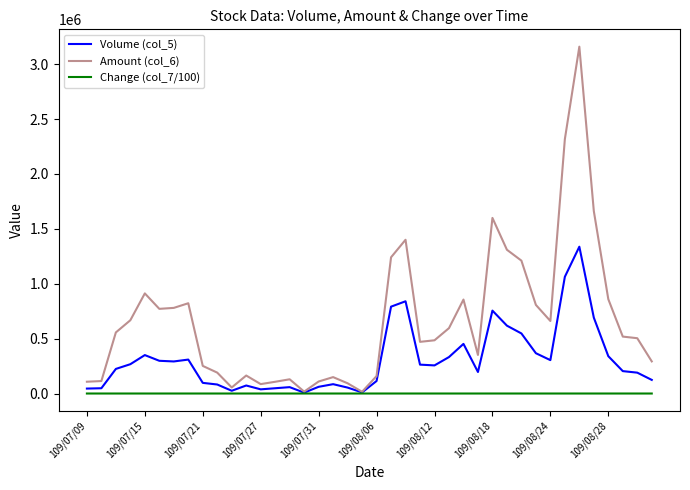

How many lines are shown in the chart?

3